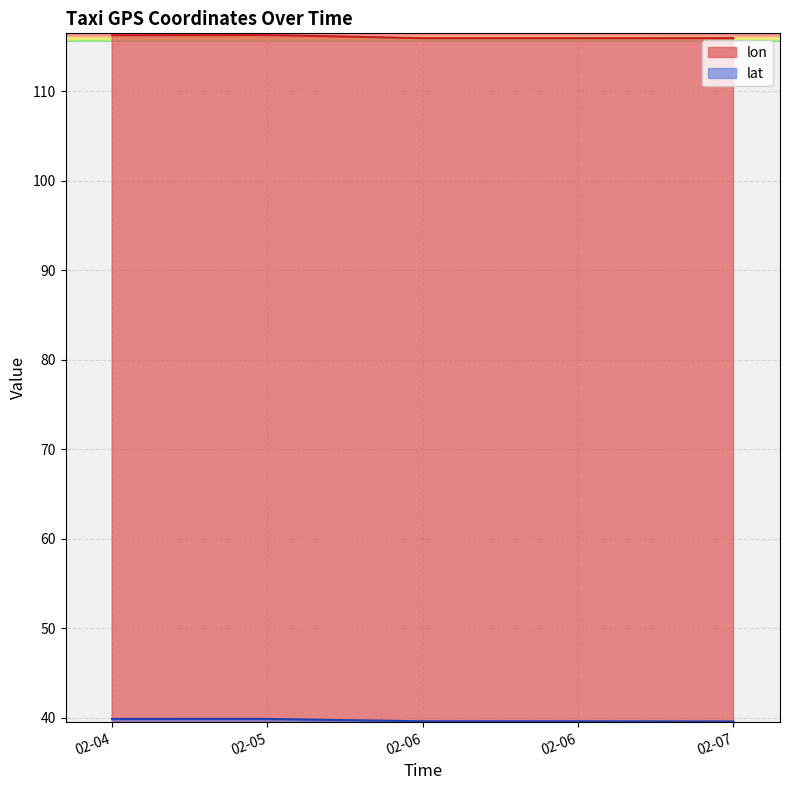

At which label is lon closest to 116?

02-07